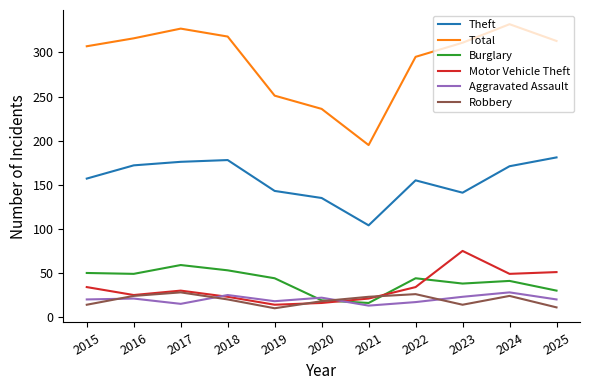

The value of Total at 2018 is 113. True or false?

False